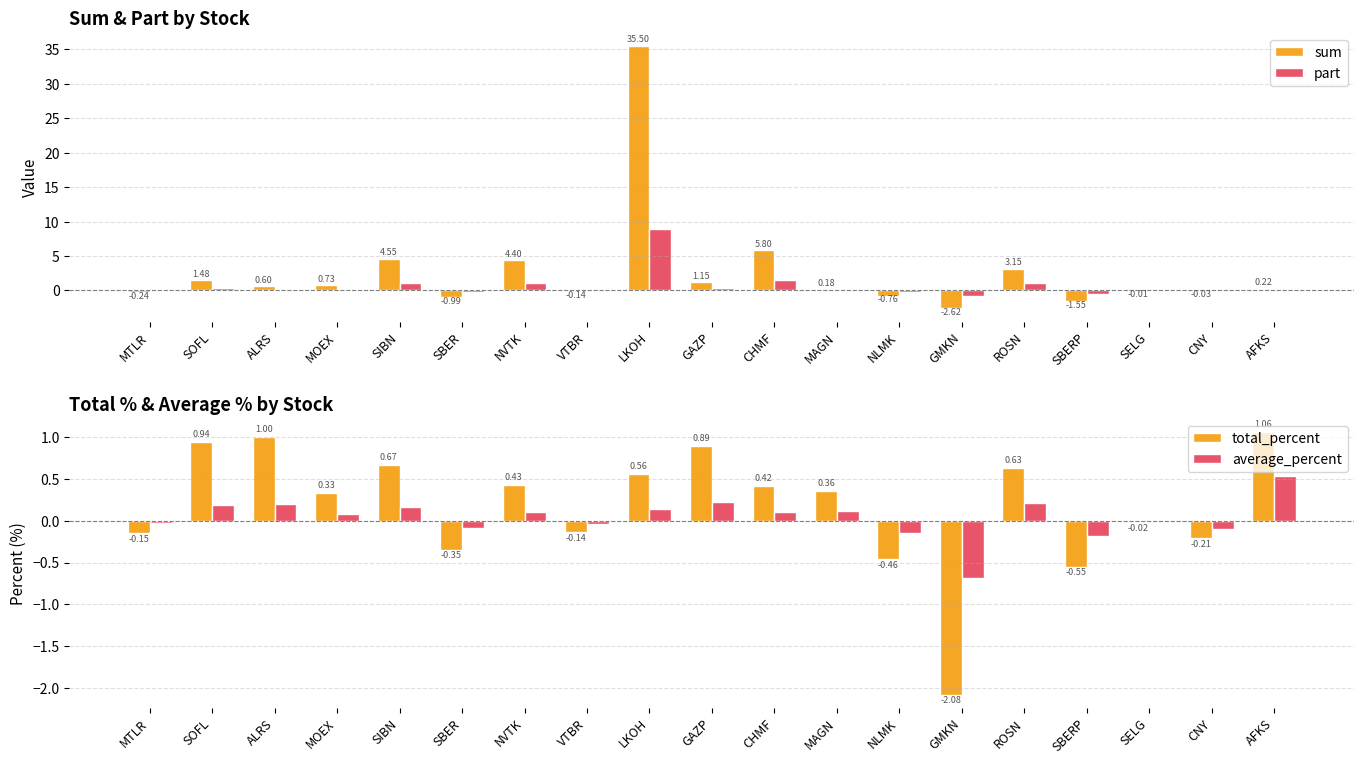

At which label does total_percent first exceed 0?

SOFL